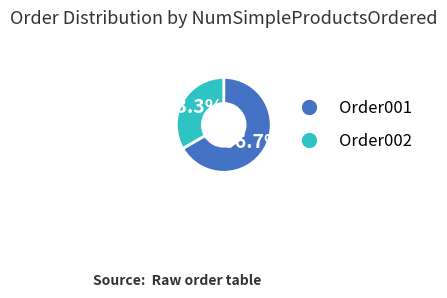

True or false: Order001 accounts for 74% of the total.

False